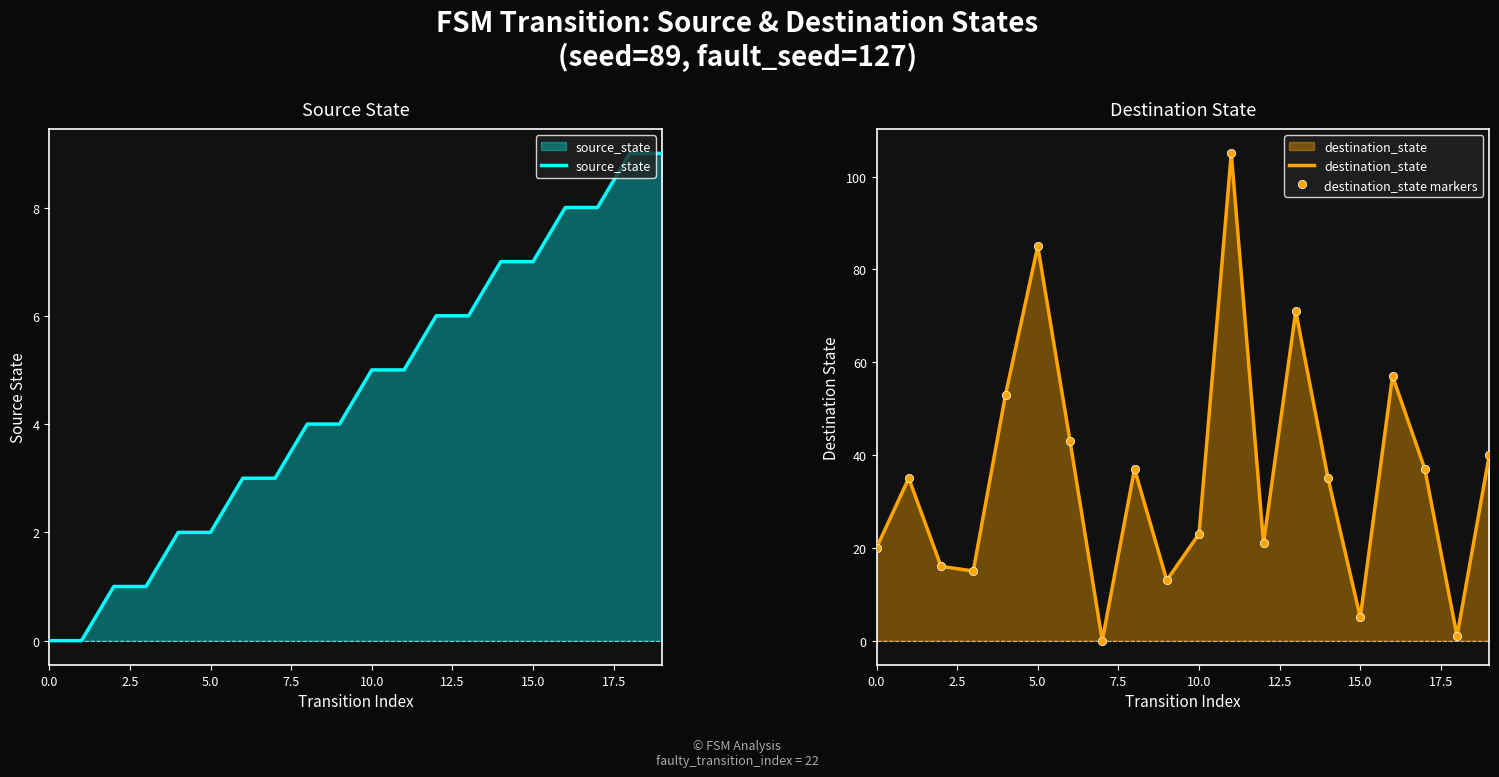

In destination_state, how many points are lower than both neighbors (excluding endpoints)?

6